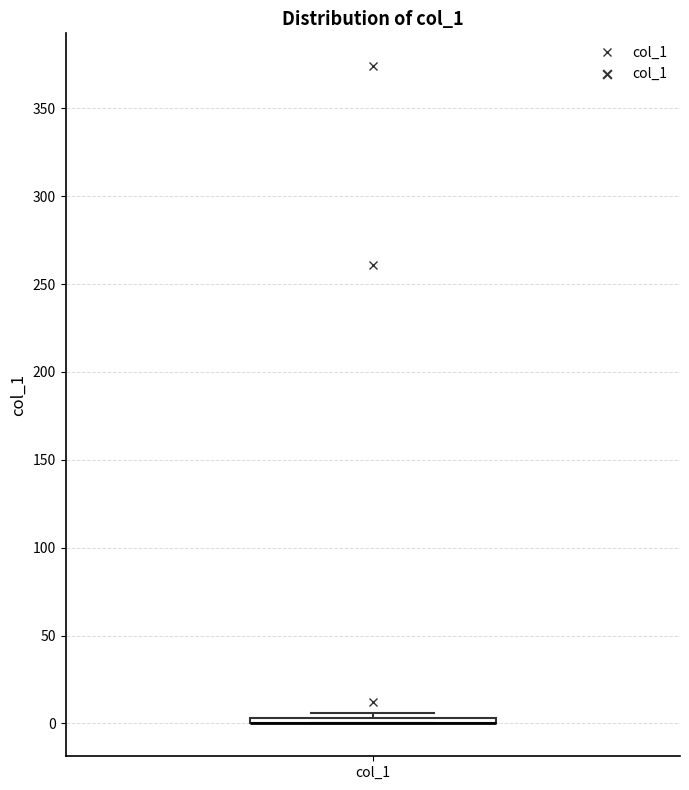

Where is the upper edge of the box for col_1 on the y-axis? The values are not printed on the chart, so give them approximately, as read against the axis.

5